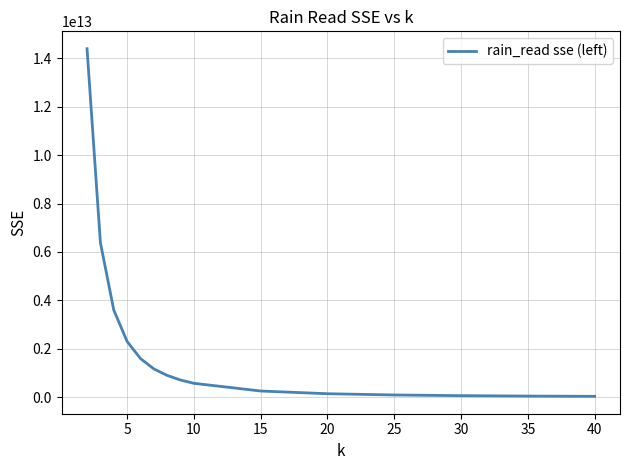

How many values are below 708974999523?

7